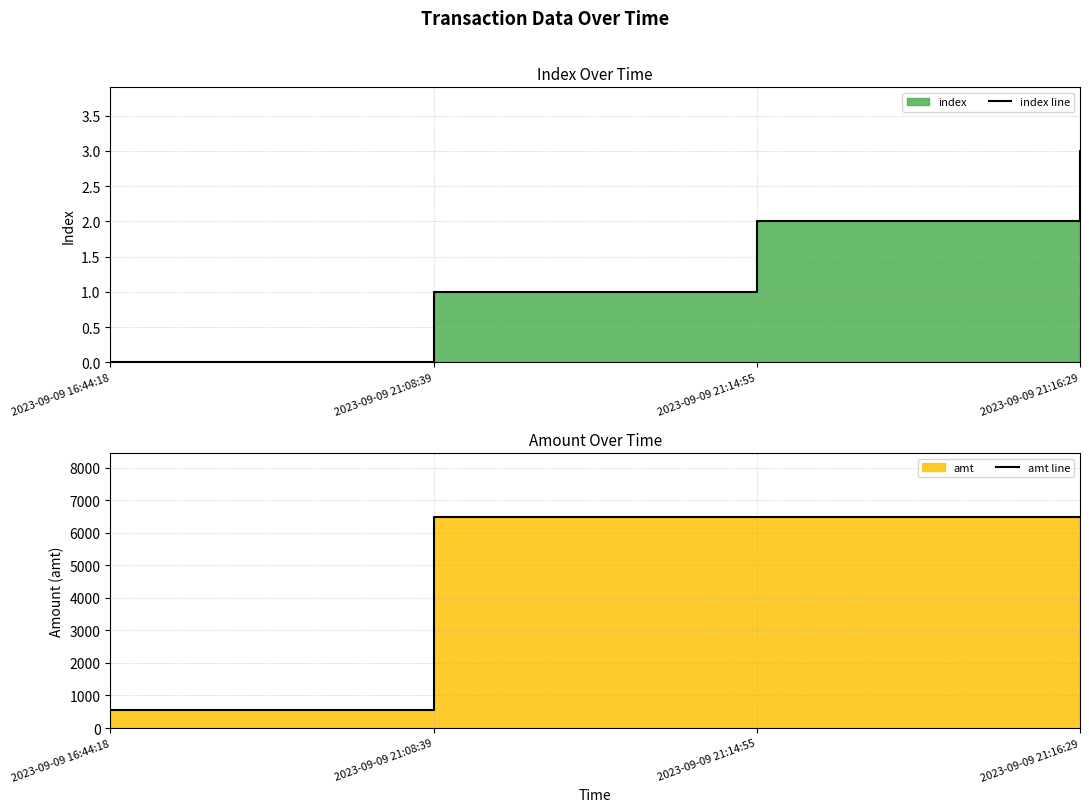

The value of amt line at 2023-09-09 21:08:39 is 6500. True or false?

True